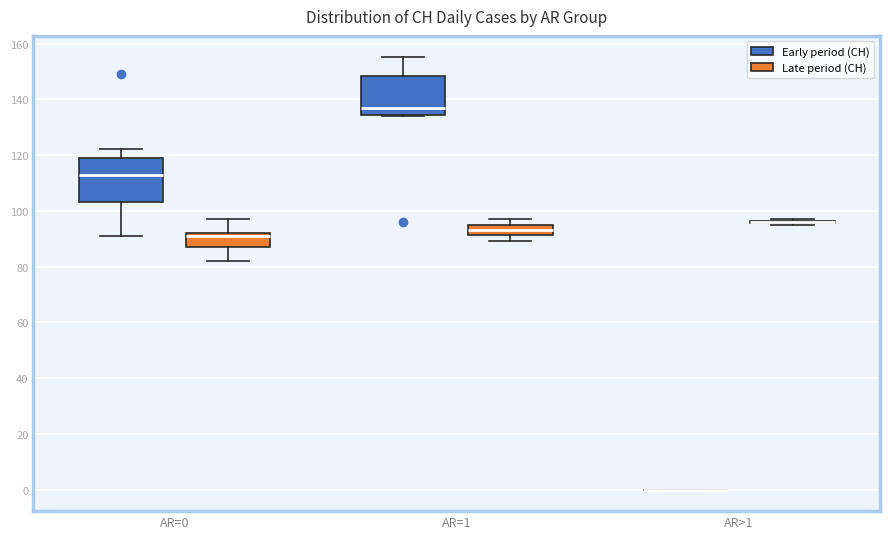

Reading left to right, transcribe this box plot: for each box, give where its median line is, the range the box spans, and where its two whiskers end, as read against the y-axis. The values are not printed on the chart, so give them approximately, as read against the axis.

AR=0 (Early period (CH)): median 114, box 104 to 120, whiskers 92 to 122
AR=0 (Late period (CH)): median 92 (just below the box's upper edge), box 88 to 92, whiskers 82 to 98
AR=1 (Early period (CH)): median 138, box 134 to 148, whiskers 134 to 156
AR=1 (Late period (CH)): median 94 (inside the box), box 92 to 94, whiskers 90 to 98
AR>1 (Early period (CH)): box collapsed to a line at 0, whiskers 0 to 0
AR>1 (Late period (CH)): box collapsed to a line at 96, whiskers 96 to 98